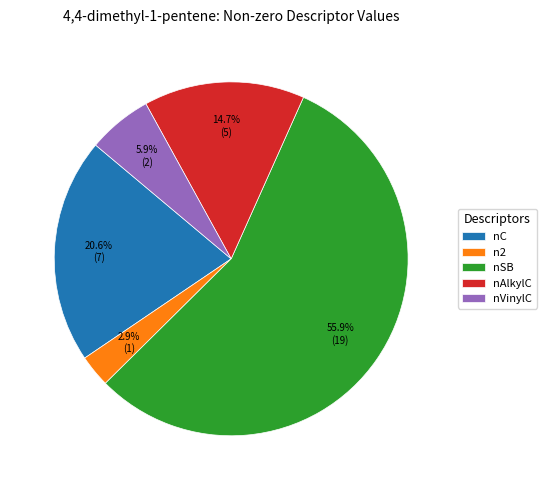

Which slice is the largest?

nSB